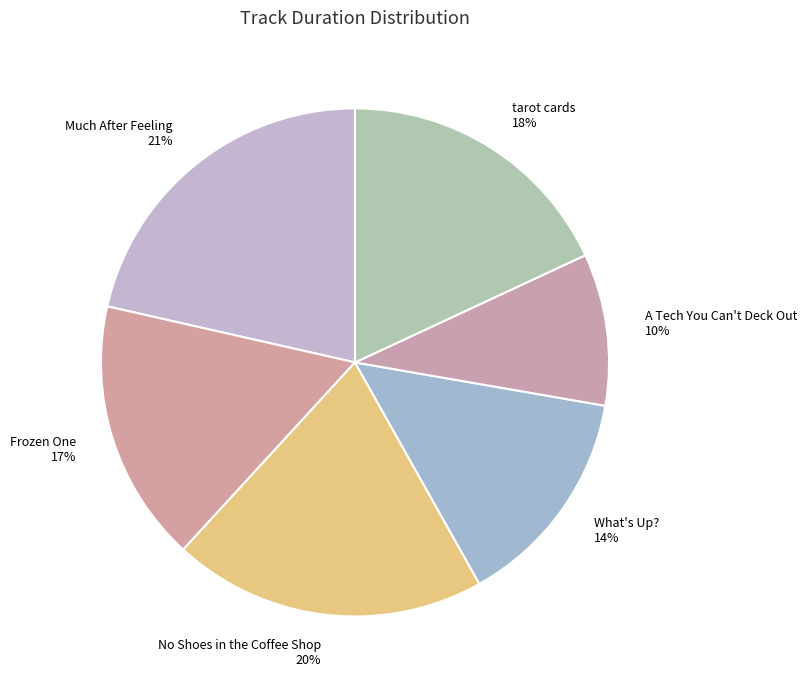

To the nearest percent, what percentage of the pie is A Tech You Can't Deck Out?

10%